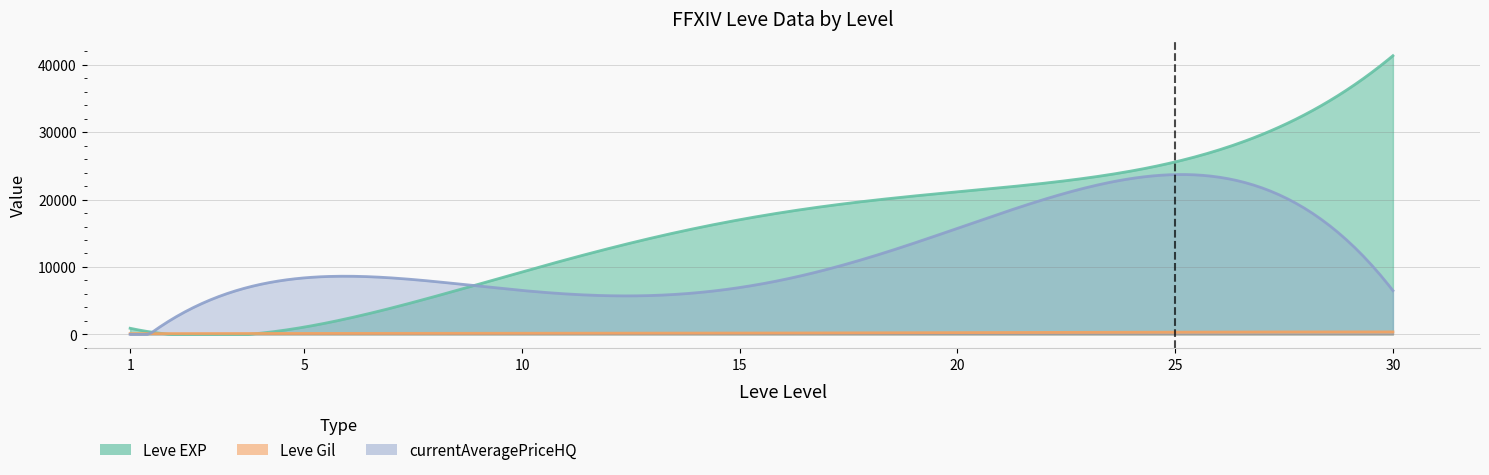

Is the value of Leve EXP at 20 greater than the value of currentAveragePriceHQ at 25?

No